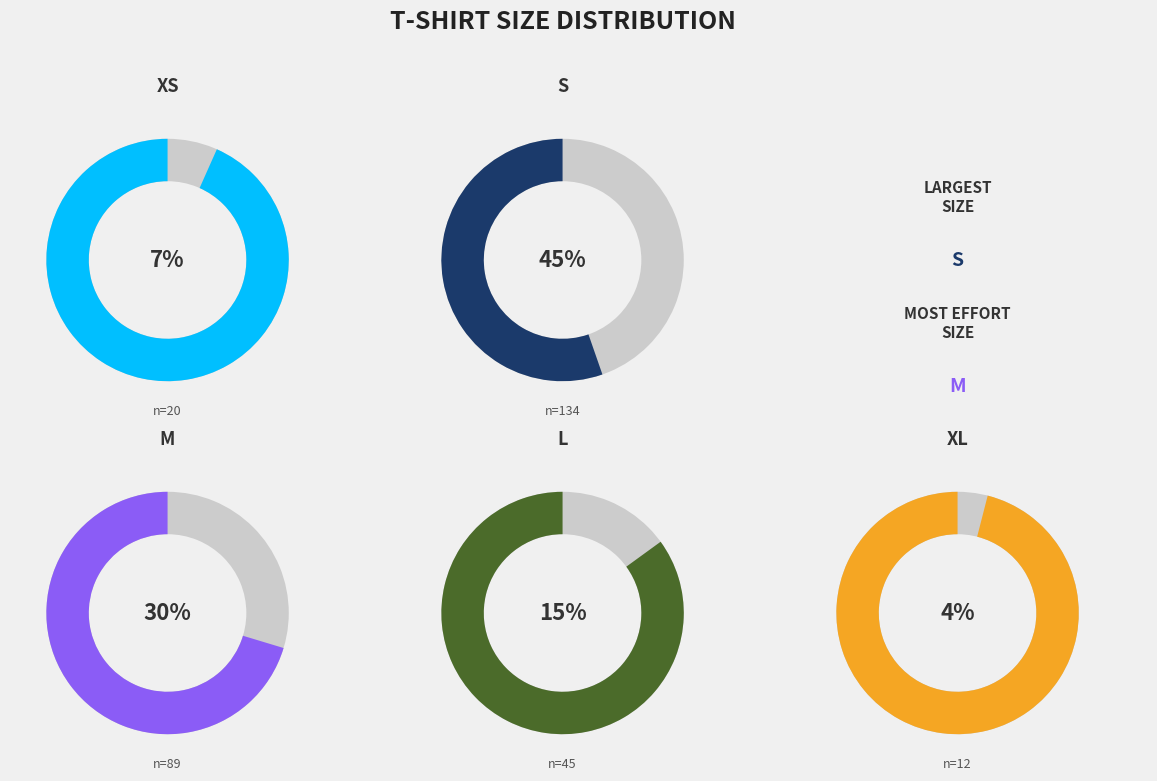

How many segments does this pie chart have?

5